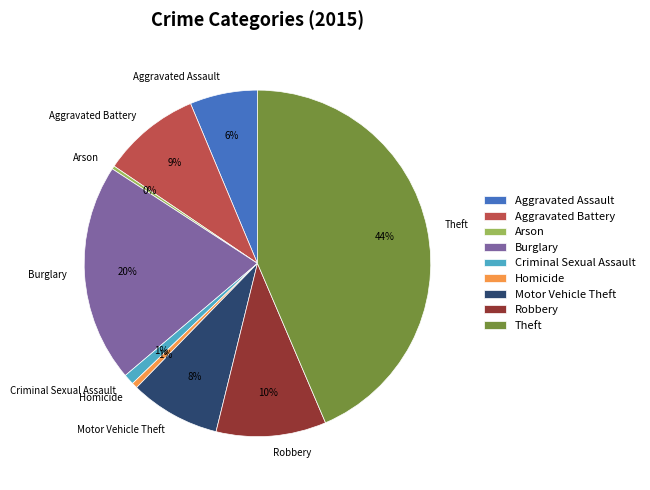

Do Criminal Sexual Assault and Burglary together represent more than half of the pie?

No